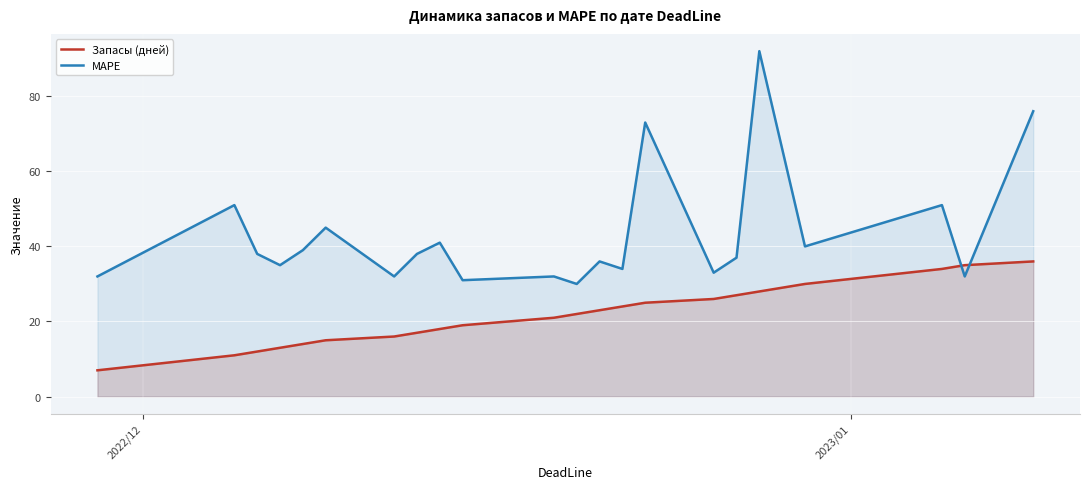

How many data points in Запасы (дней) are less than 22?

11